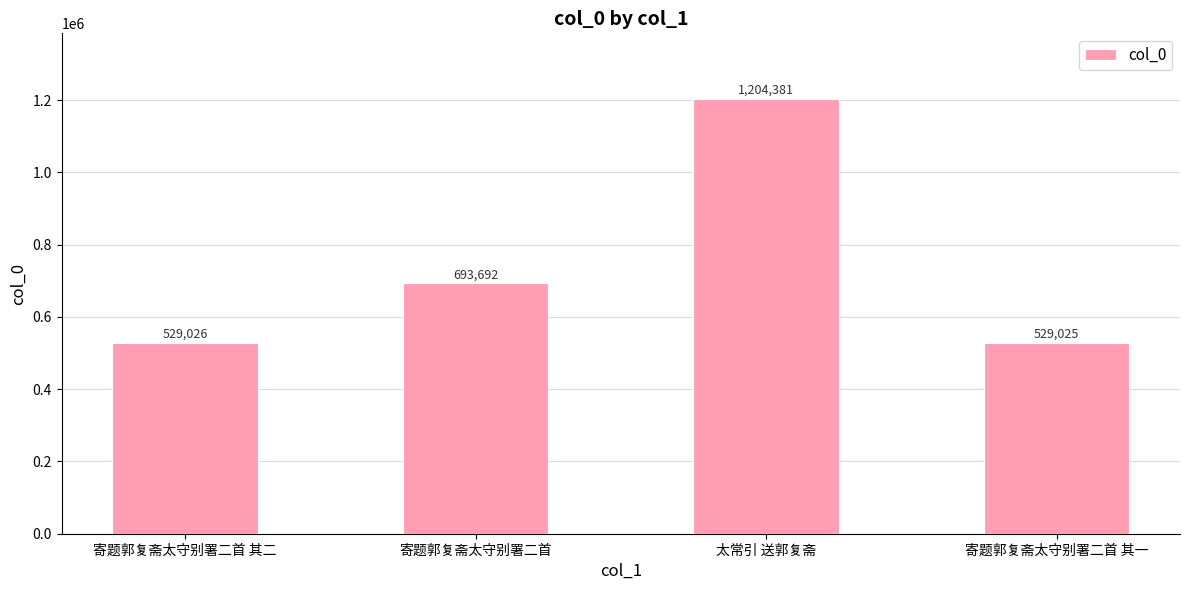

What is the average value?

739031